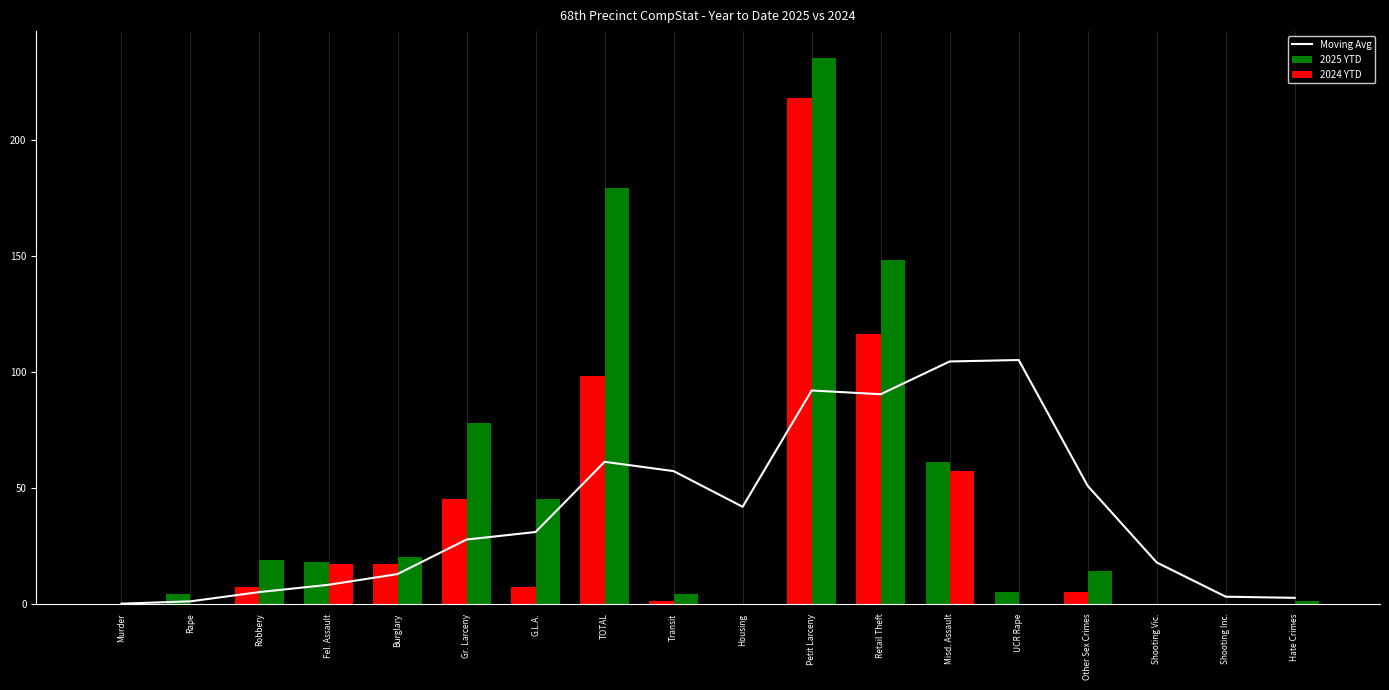

What is the greatest value displayed?

235.0